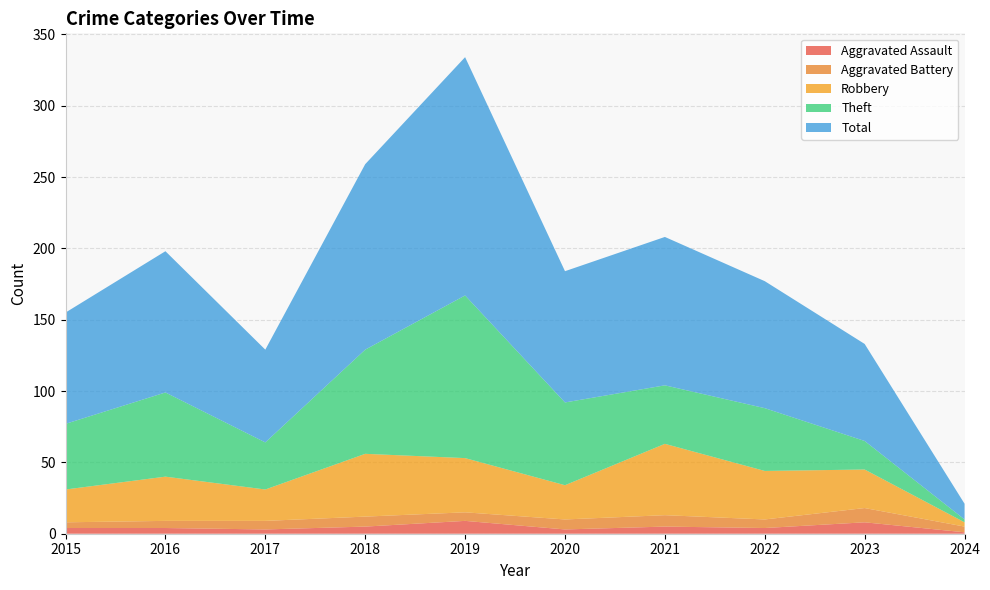

Reading left to right, list all the values displayed in this chart.

Aggravated Assault: 4	4	3	5	9	3	5	4	8	1
Aggravated Battery: 4	5	6	7	6	7	8	6	10	4
Robbery: 23	31	22	44	38	24	50	34	27	3
Theft: 46	59	33	73	114	58	41	44	20	2
Total: 78	99	65	130	167	92	104	89	68	11